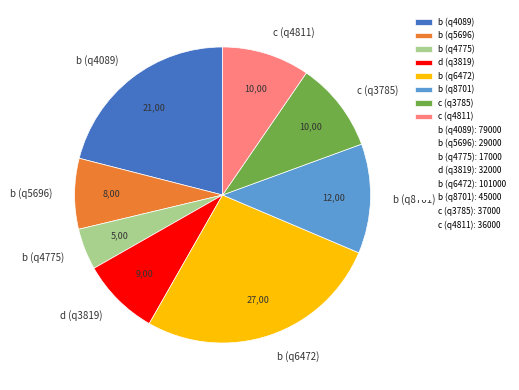

Which category has the smallest portion of the pie?

b (q4775)